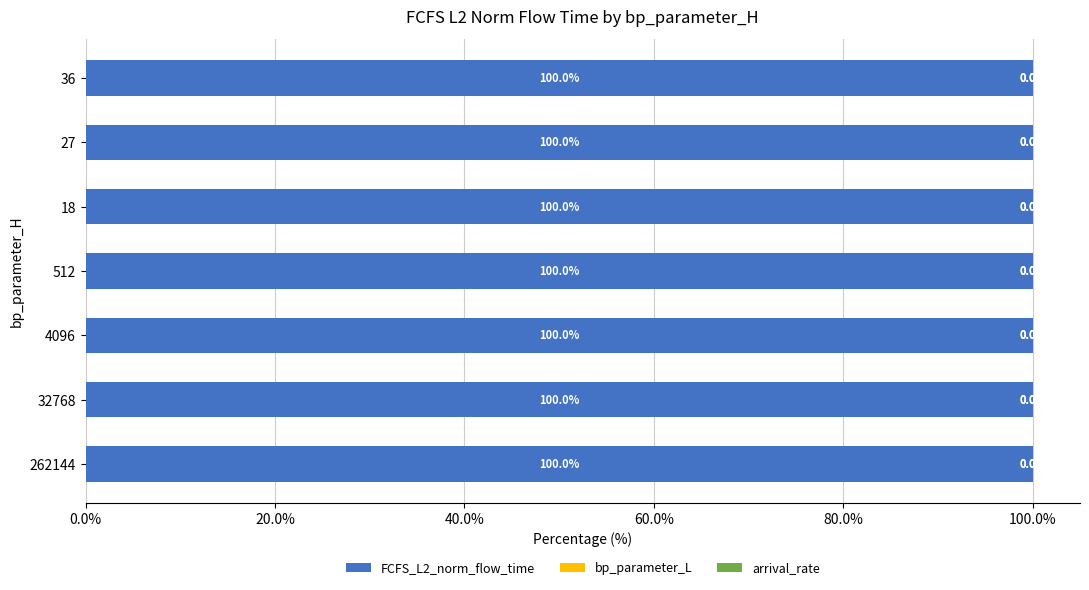

What is the total value across all series at 262144?

100.0